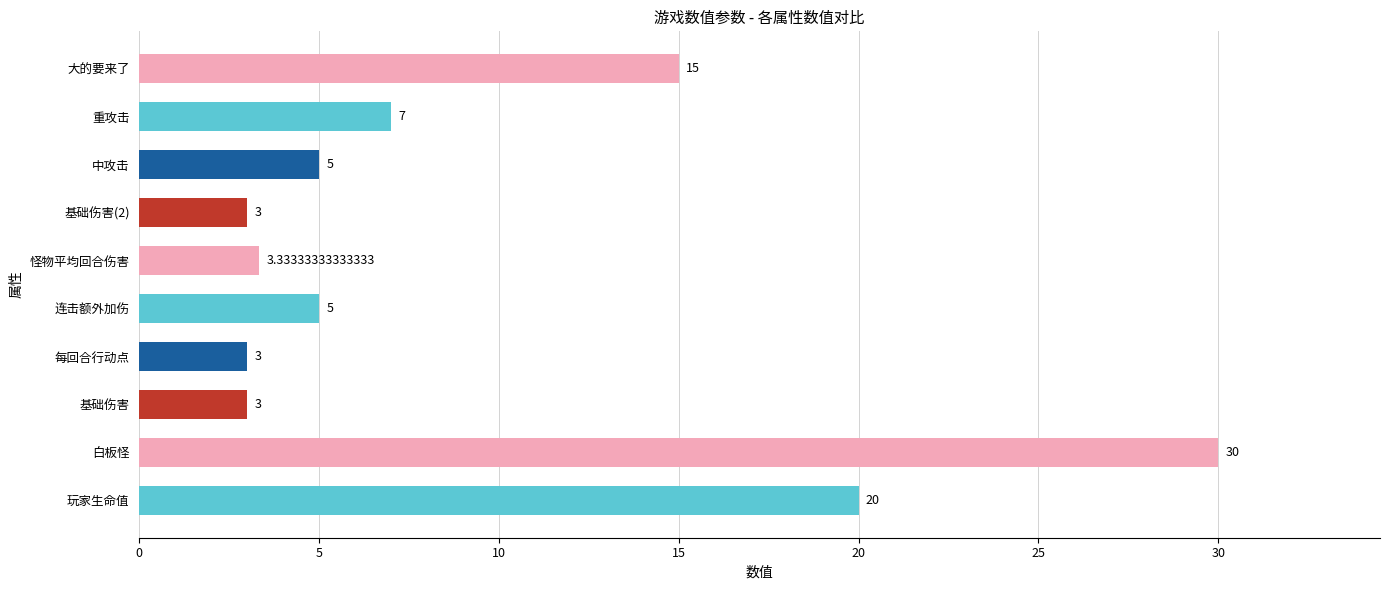

What is the change in value from 连击额外加伤 to 大的要来了?

+10.0